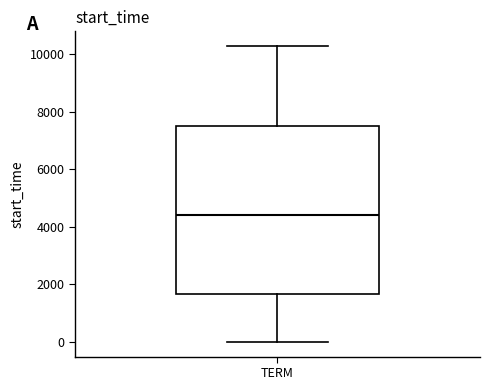

Where does the upper whisker of the box for TERM end on the y-axis? The values are not printed on the chart, so give them approximately, as read against the axis.

10200